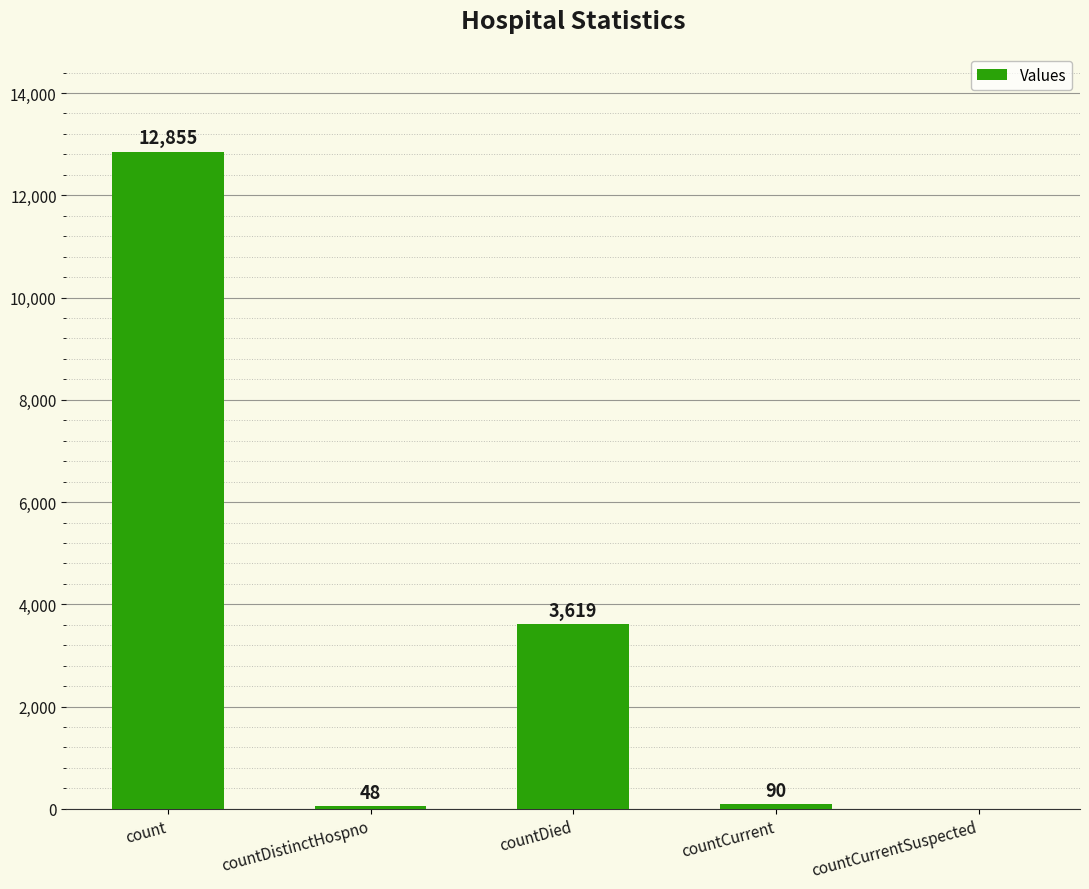

Which has a higher value, countCurrent or countDied?

countDied